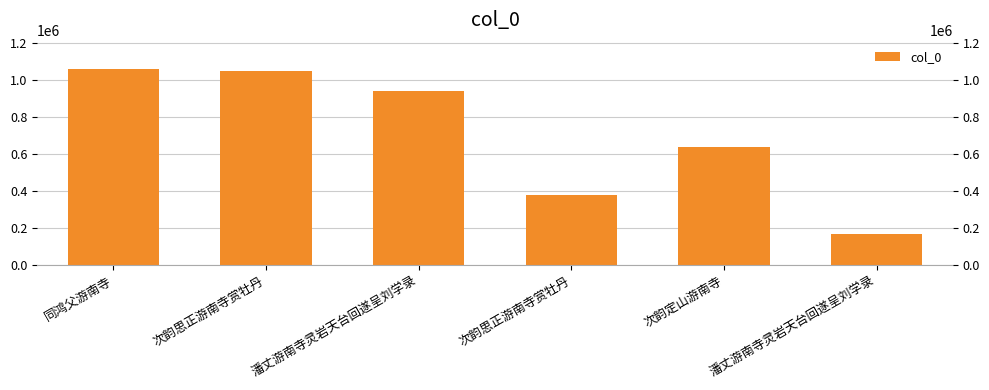

What is the change in value from 次韵思正游南寺赏牡丹 to 潘丈游南寺灵岩天台回遂呈刘学录?

-883645